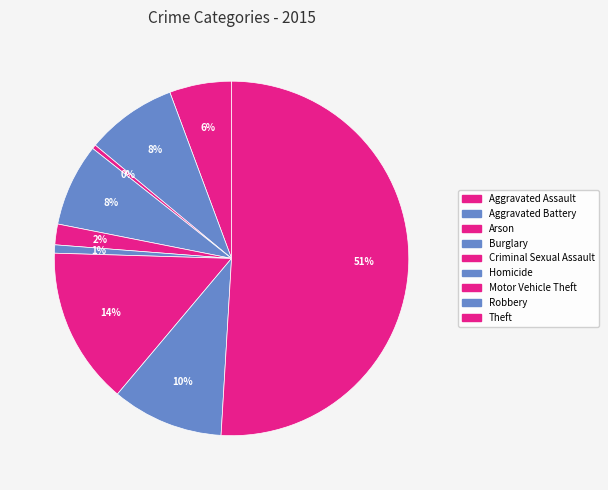

Do Aggravated Assault and Homicide together represent more than half of the pie?

No